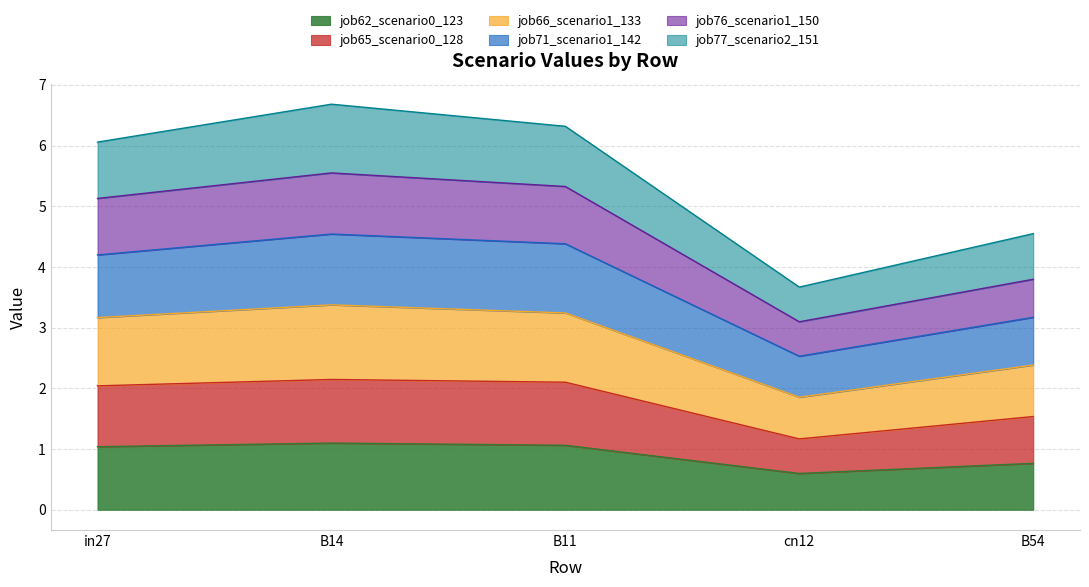

How many data points does each series have?

5